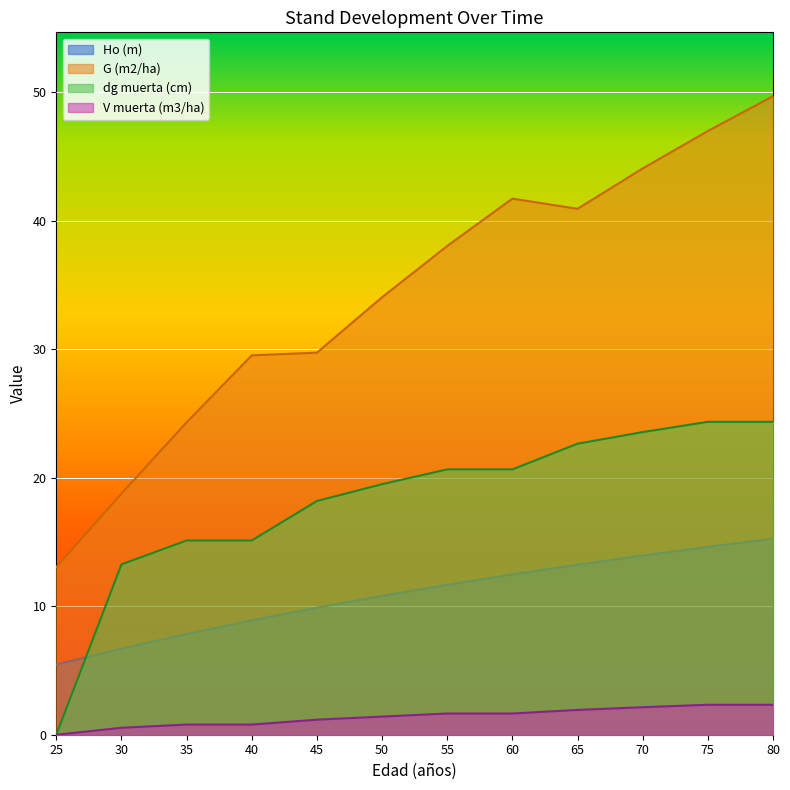

Where does the dg muerta (cm) series first go above 20?

55